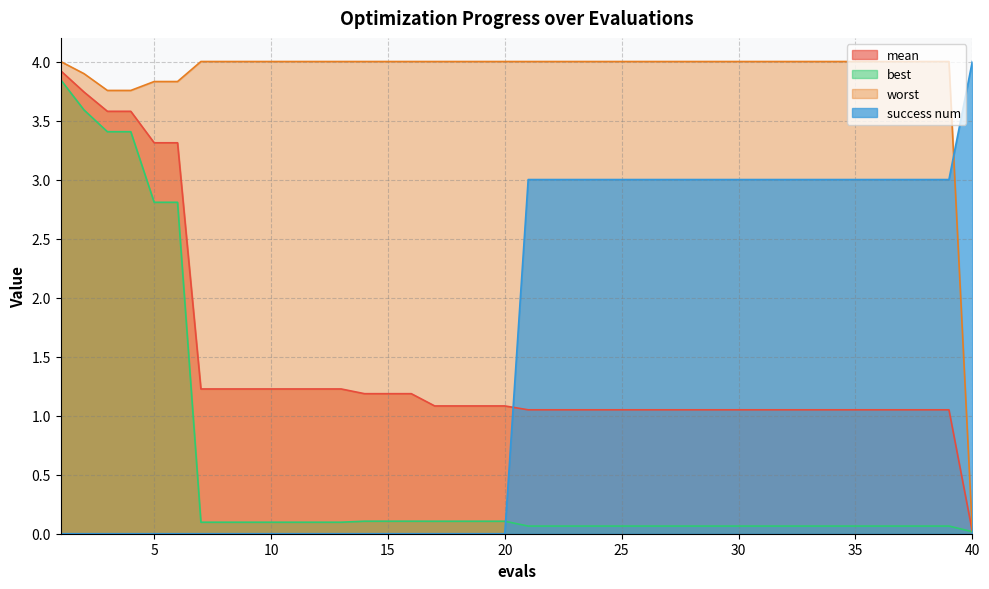

What is the sum of the success num values at 23 and 22?

6.0